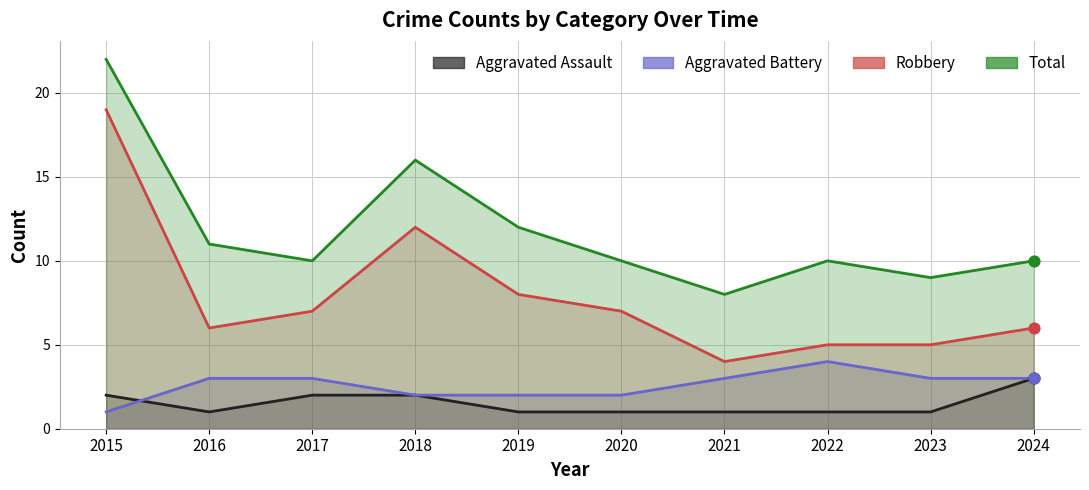

Which series contains the highest Y value?

Total